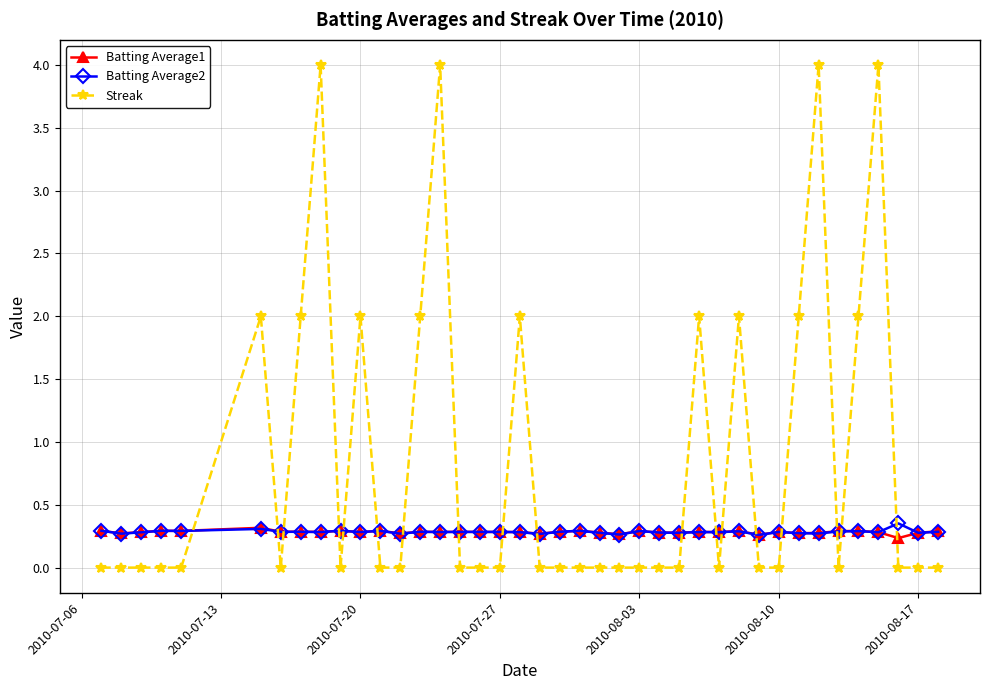

How many Batting Average2 values are between 0 and 1?

40